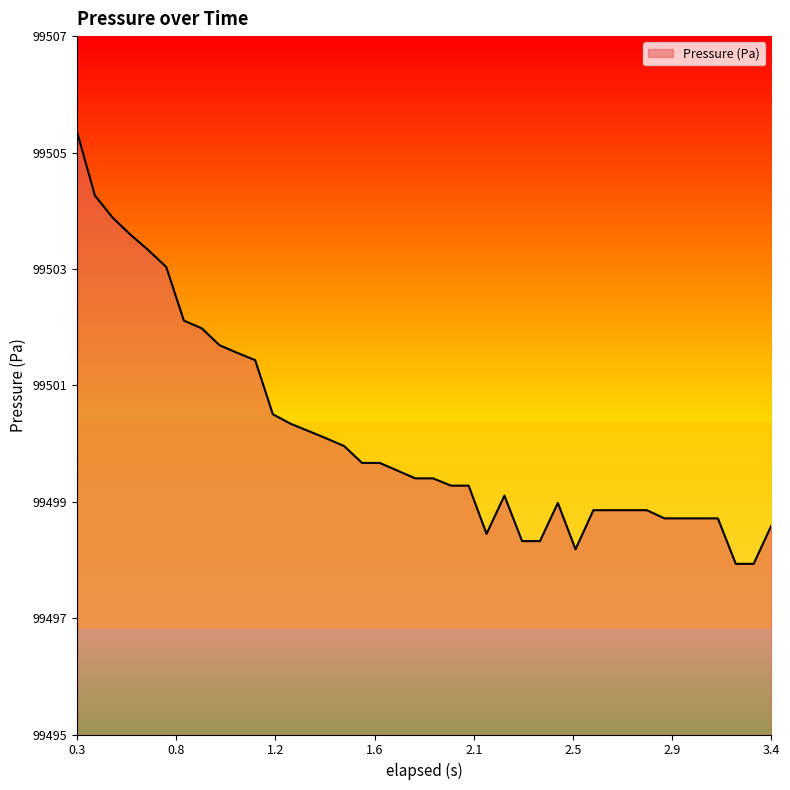

What is the smallest value displayed?

99497.9